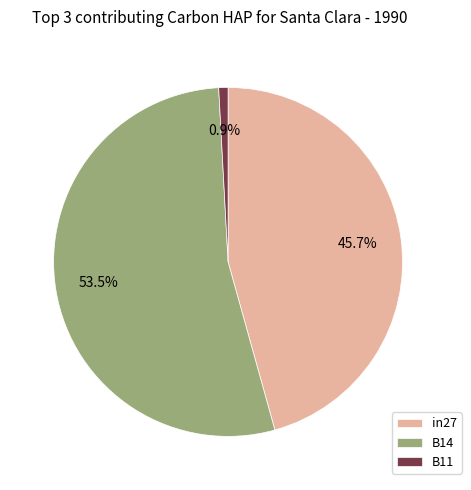

To the nearest percent, what is the combined percentage of B14 and B11?

54%